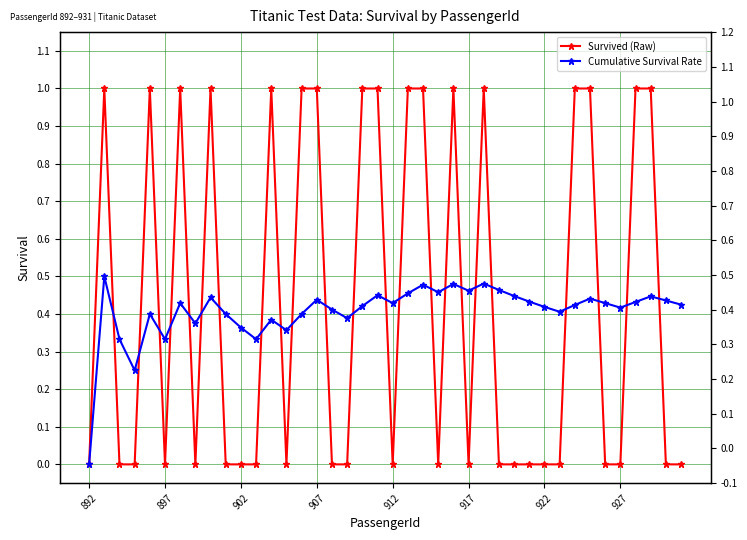

The value of Cumulative Survival Rate at 32 is 0.3. True or false?

False